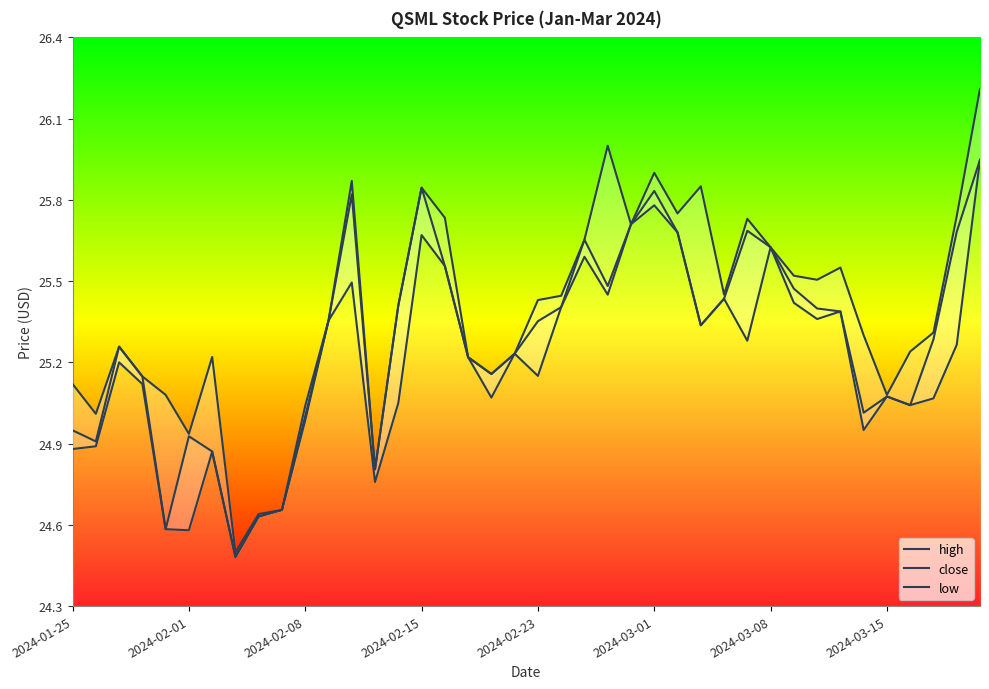

What is the sum of all low values?

1008.2